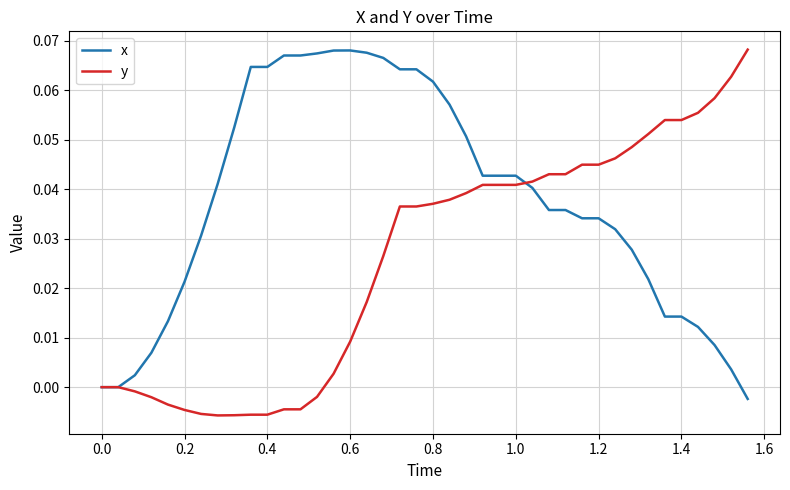

Does the chart display data point markers on the line(s)?

No